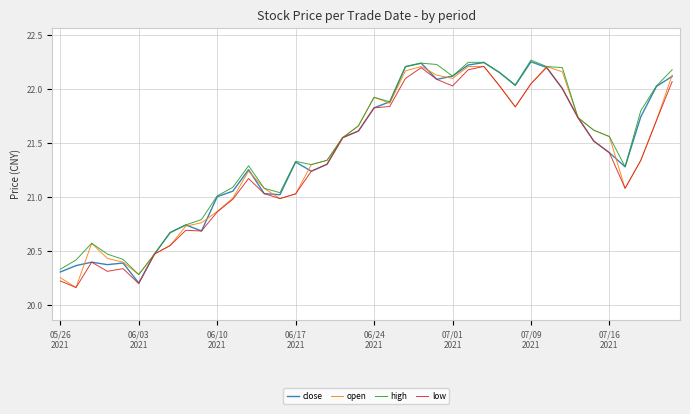

What are all the series names shown in the legend?

close, open, high, low